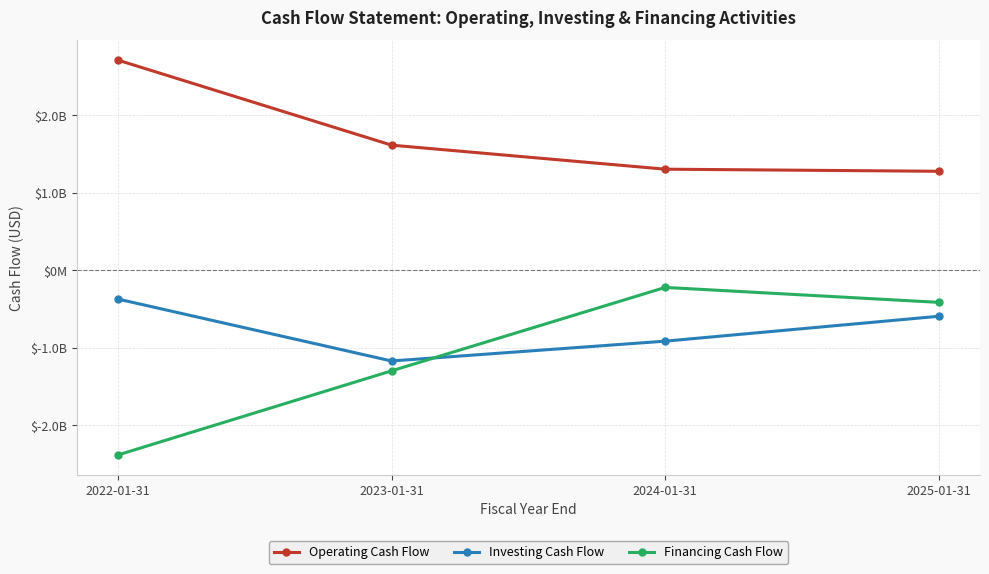

Is the value of Operating Cash Flow at 2025-01-31 greater than the value of Investing Cash Flow at 2025-01-31?

Yes